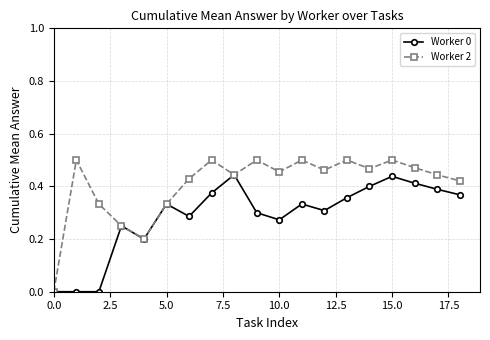

Rank the series by their maximum value, from highest to lowest.

Worker 2, Worker 0